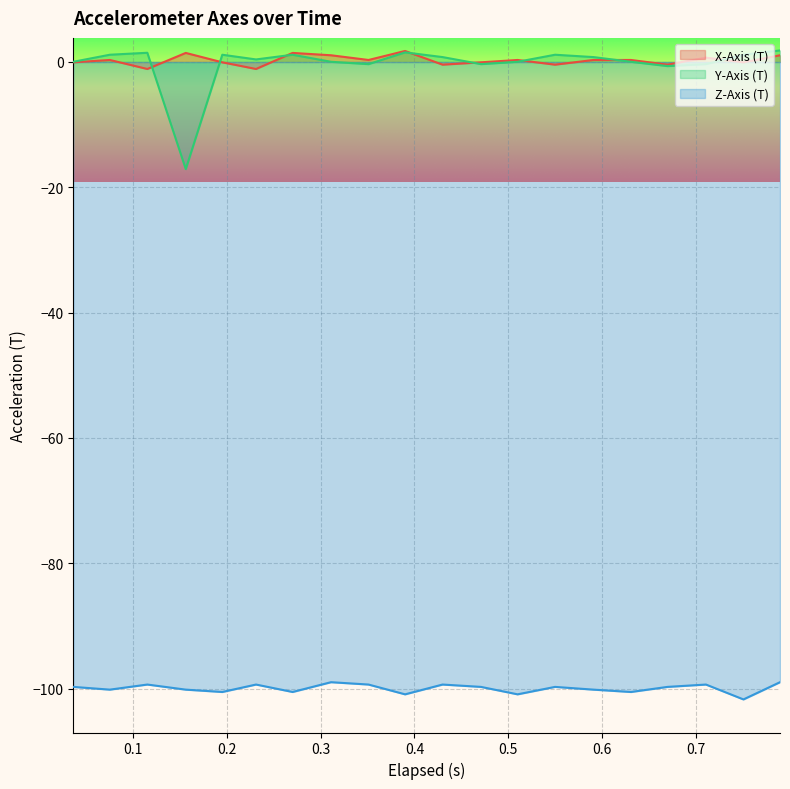

How many lines are shown in the chart?

3